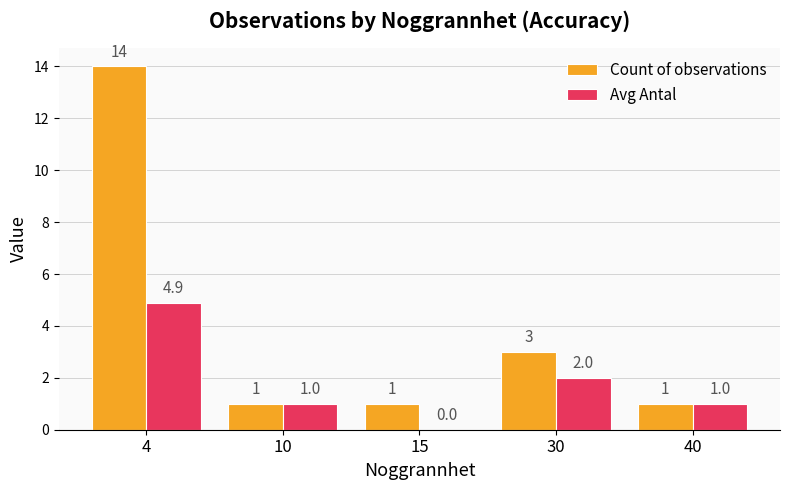

What is the sum of the Count of observations values at 30 and 4?

17.0